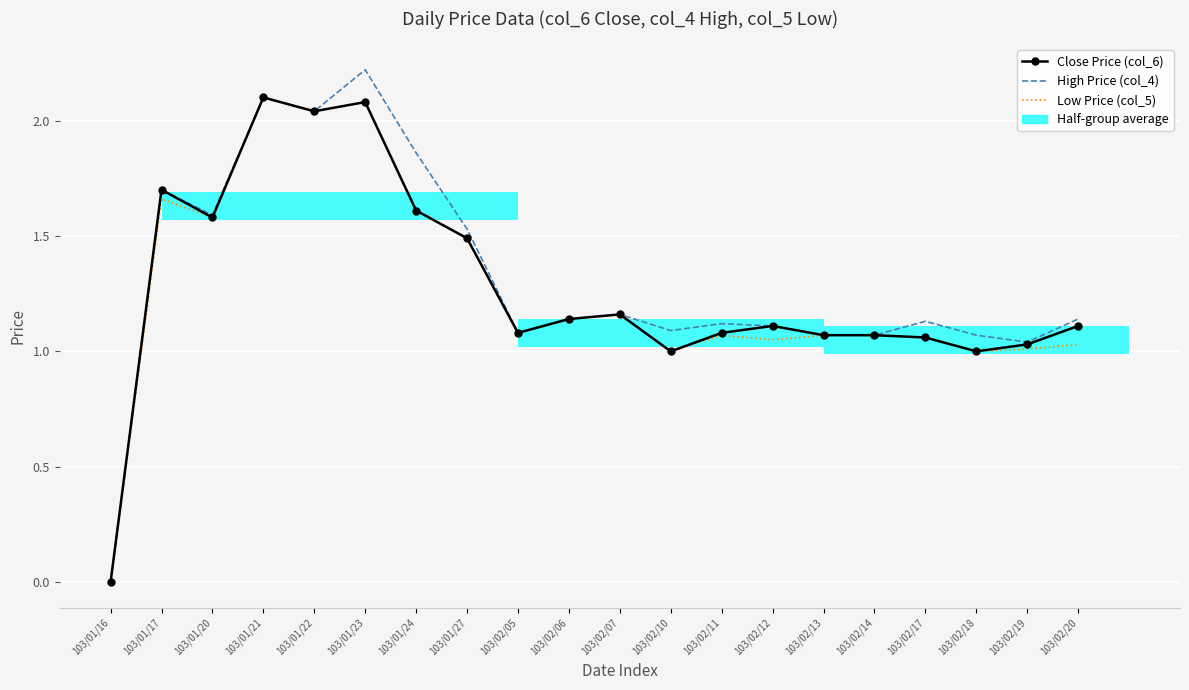

What is the difference between the second highest and second lowest values in the Close Price (col_6) series?

1.1